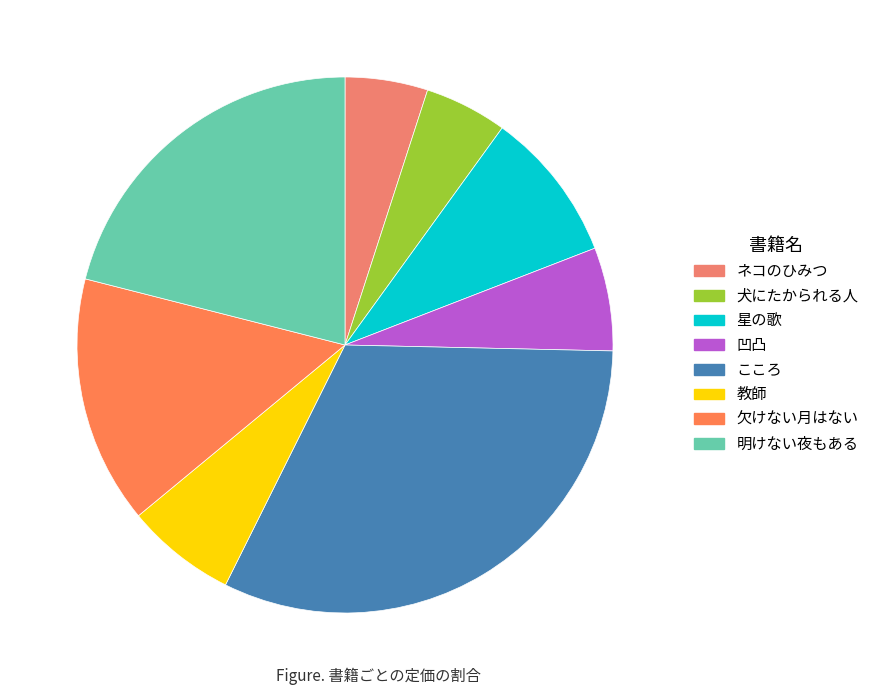

Does ネコのひみつ represent more than half of the total?

No